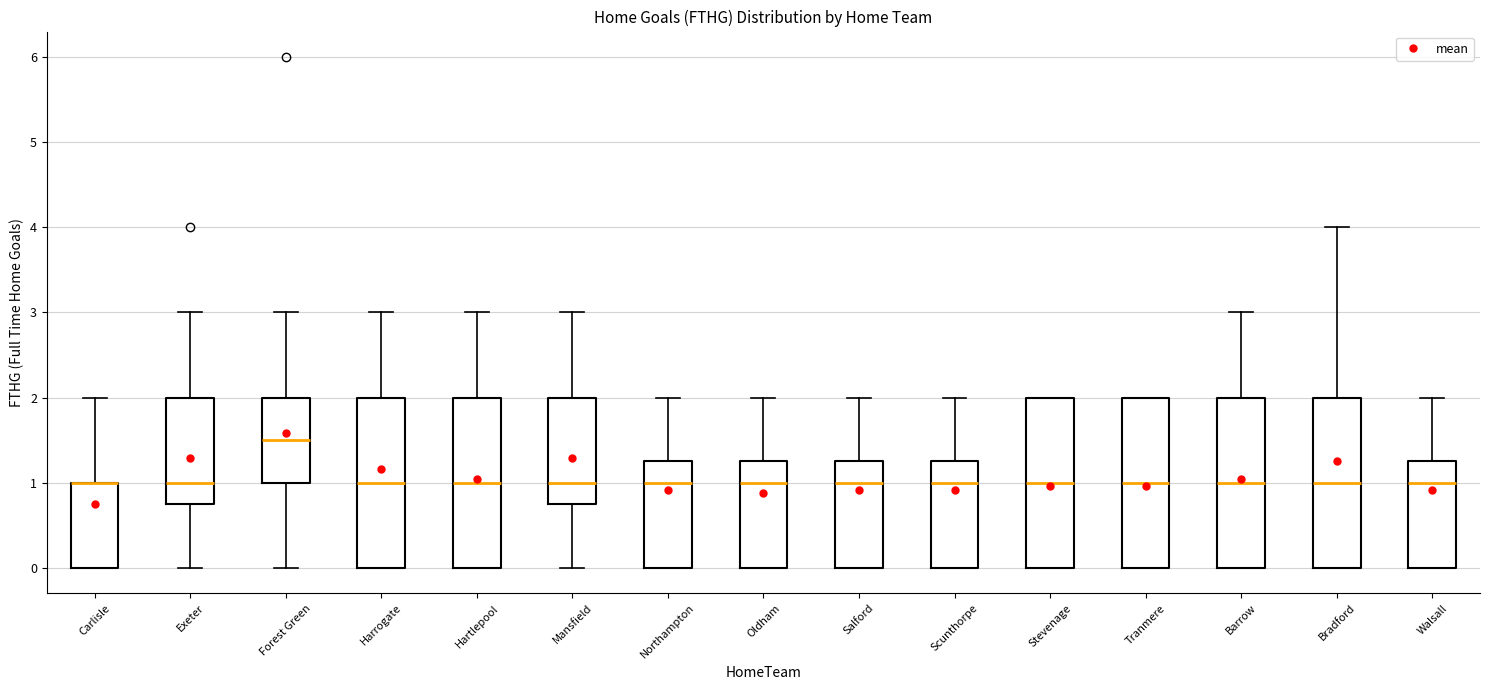

Reading left to right, transcribe this box plot: for each box, give where its median line is, the range the box spans, and where its two whiskers end, as read against the y-axis. The values are not printed on the chart, so give them approximately, as read against the axis.

Carlisle: median 1.0 (drawn on the box's upper edge), box 0.0 to 1.0, whiskers 0.0 to 2.0
Exeter: median 1.0, box 0.8 to 2.0, whiskers 0.0 to 3.0
Forest Green: median 1.5, box 1.0 to 2.0, whiskers 0.0 to 3.0
Harrogate: median 1.0, box 0.0 to 2.0, whiskers 0.0 to 3.0
Hartlepool: median 1.0, box 0.0 to 2.0, whiskers 0.0 to 3.0
Mansfield: median 1.0, box 0.8 to 2.0, whiskers 0.0 to 3.0
Northampton: median 1.0, box 0.0 to 1.3, whiskers 0.0 to 2.0
Oldham: median 1.0, box 0.0 to 1.3, whiskers 0.0 to 2.0
Salford: median 1.0, box 0.0 to 1.3, whiskers 0.0 to 2.0
Scunthorpe: median 1.0, box 0.0 to 1.3, whiskers 0.0 to 2.0
Stevenage: median 1.0, box 0.0 to 2.0, whiskers 0.0 to 2.0
Tranmere: median 1.0, box 0.0 to 2.0, whiskers 0.0 to 2.0
Barrow: median 1.0, box 0.0 to 2.0, whiskers 0.0 to 3.0
Bradford: median 1.0, box 0.0 to 2.0, whiskers 0.0 to 4.0
Walsall: median 1.0, box 0.0 to 1.3, whiskers 0.0 to 2.0